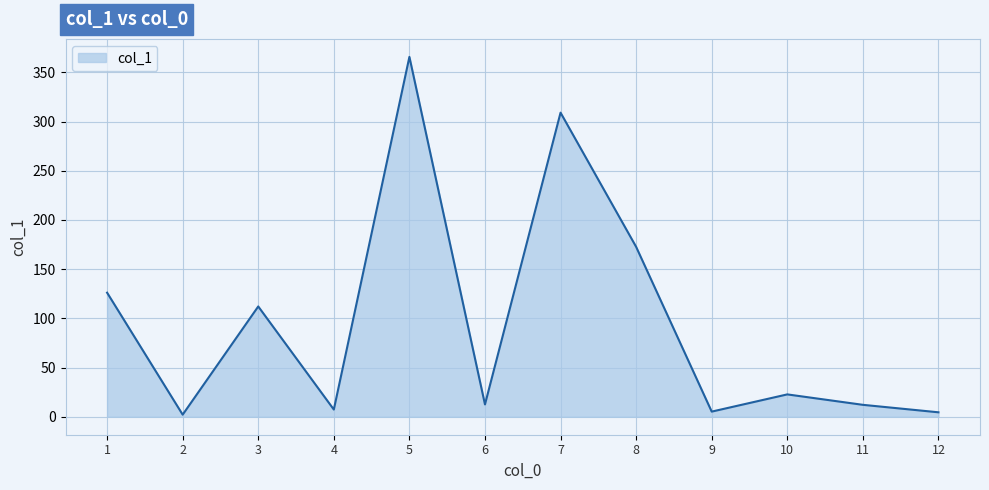

Where is the first local minimum?

2